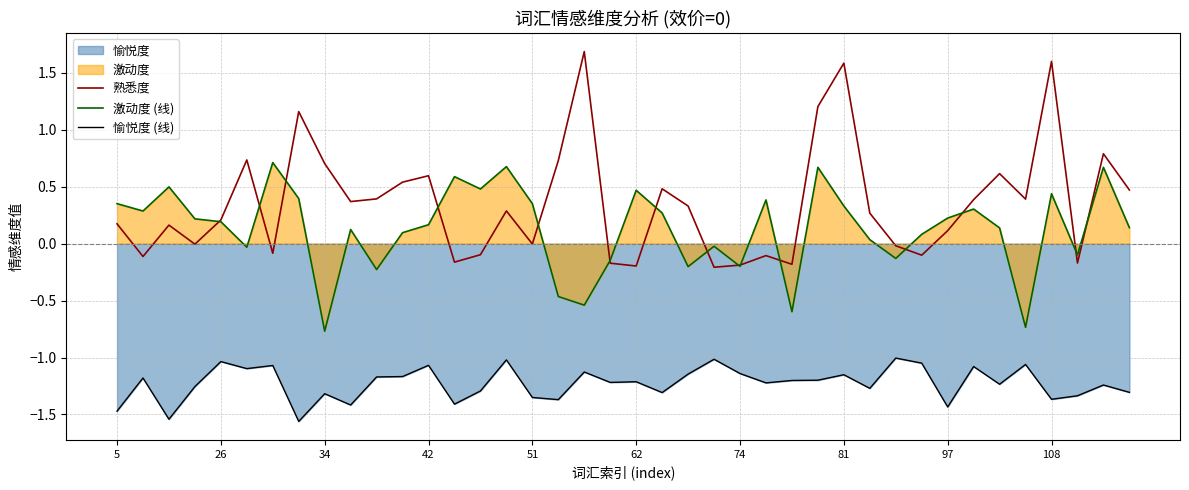

The value of 愉悦度 (线) at 108 is -1.4. True or false?

True